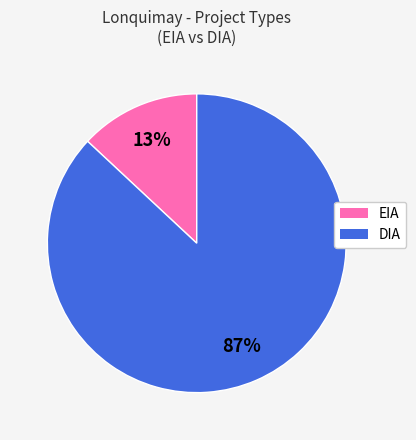

Rank the categories by value from lowest to highest.

EIA, DIA